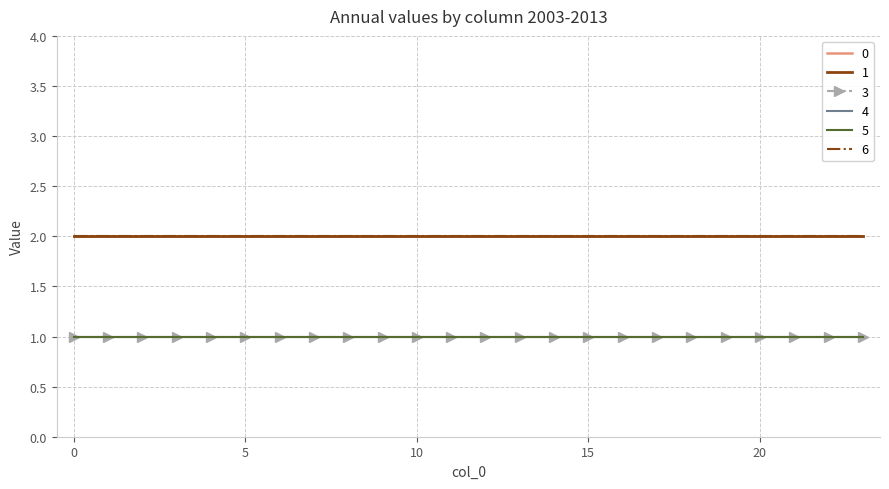

True or false: 3 and 4 cross at least once.

False